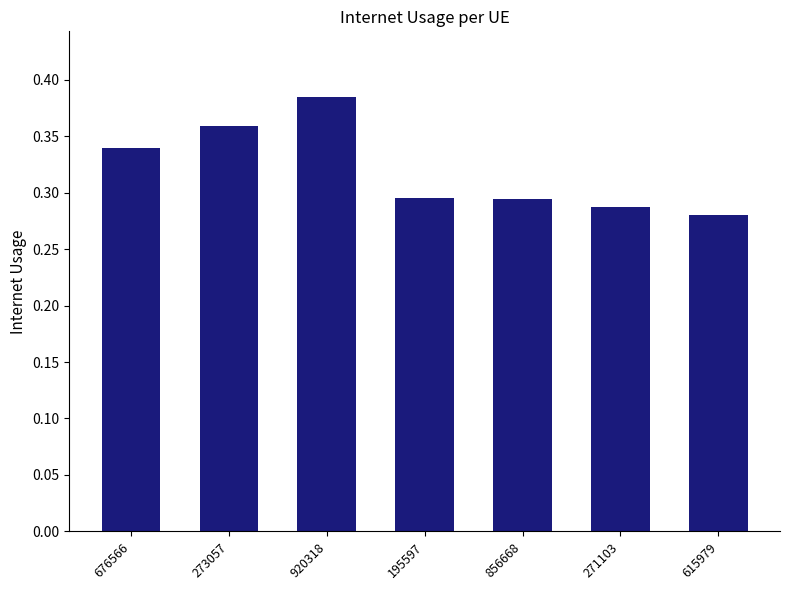

Is it true that the value at 273057 is 0.6?

False